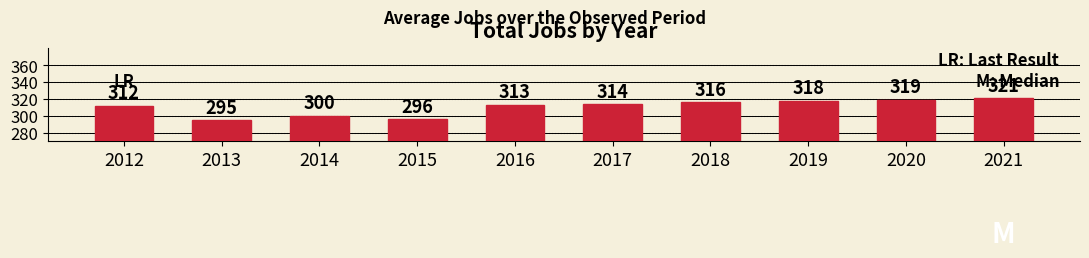

What is the value of the 4th bar from the left?

296